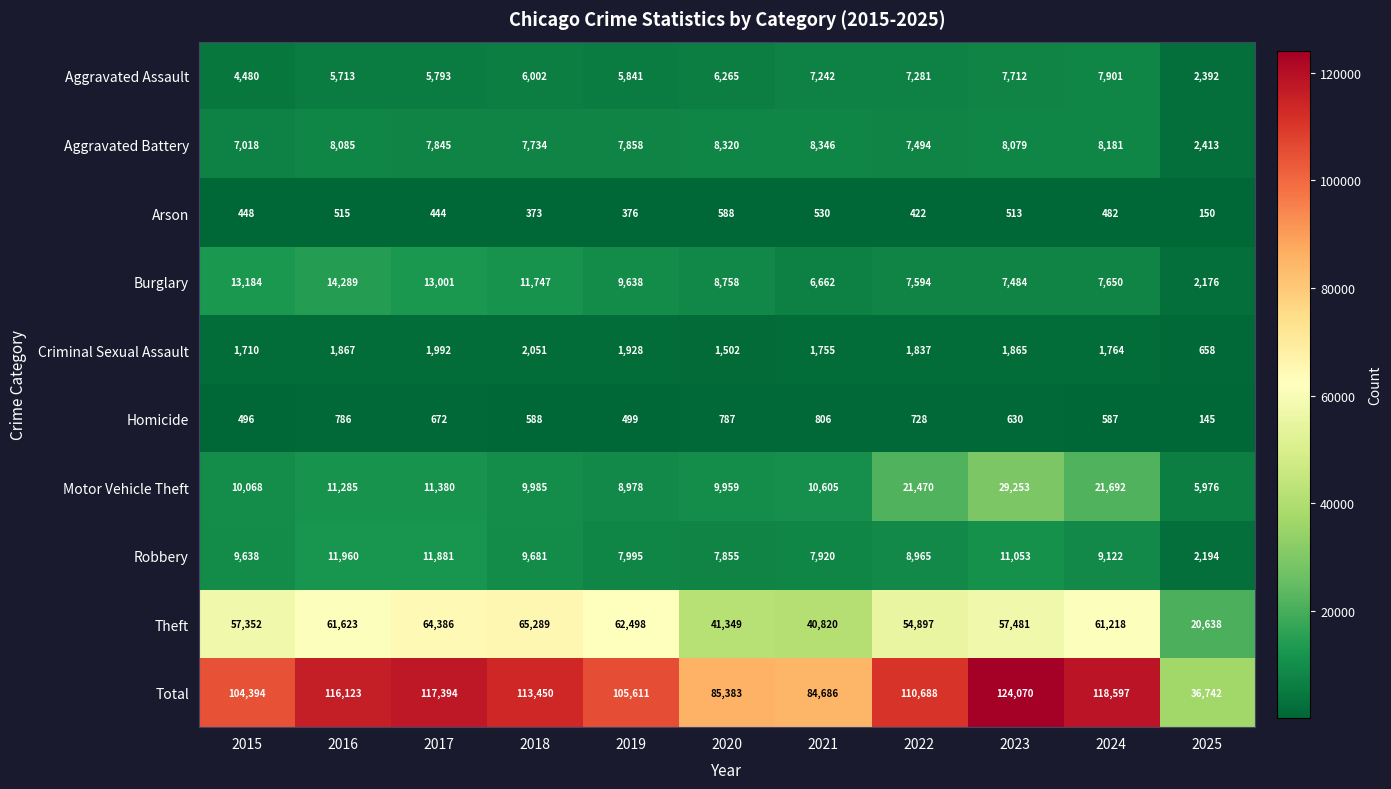

What is the average value of the Aggravated Assault series?

6057